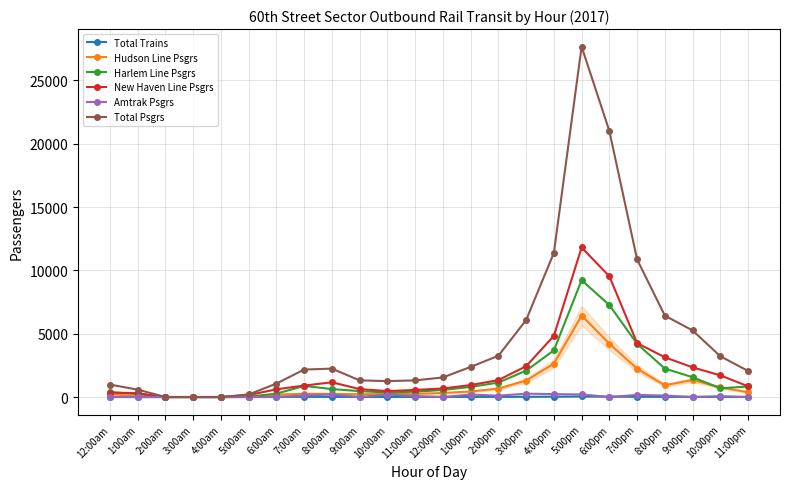

What is the approximate value of Harlem Line Psgrs at 12:00am, to the nearest 100?

400